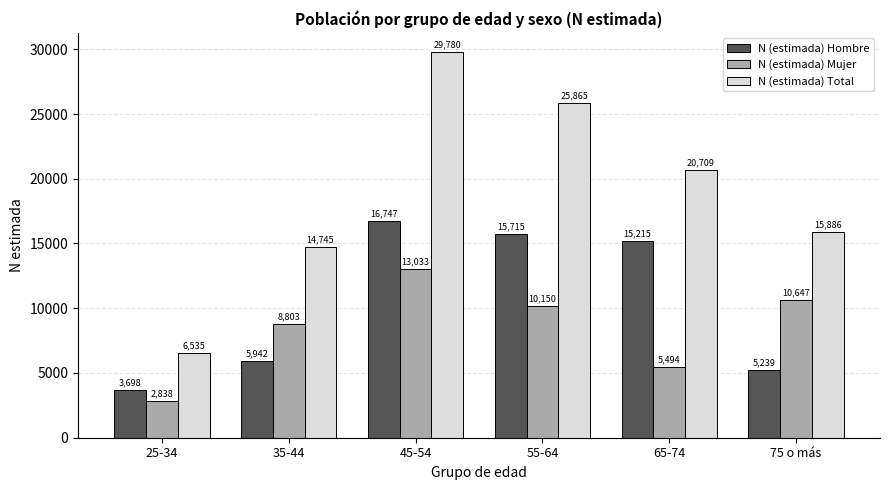

At which label does N (estimada) Hombre reach its peak?

45-54